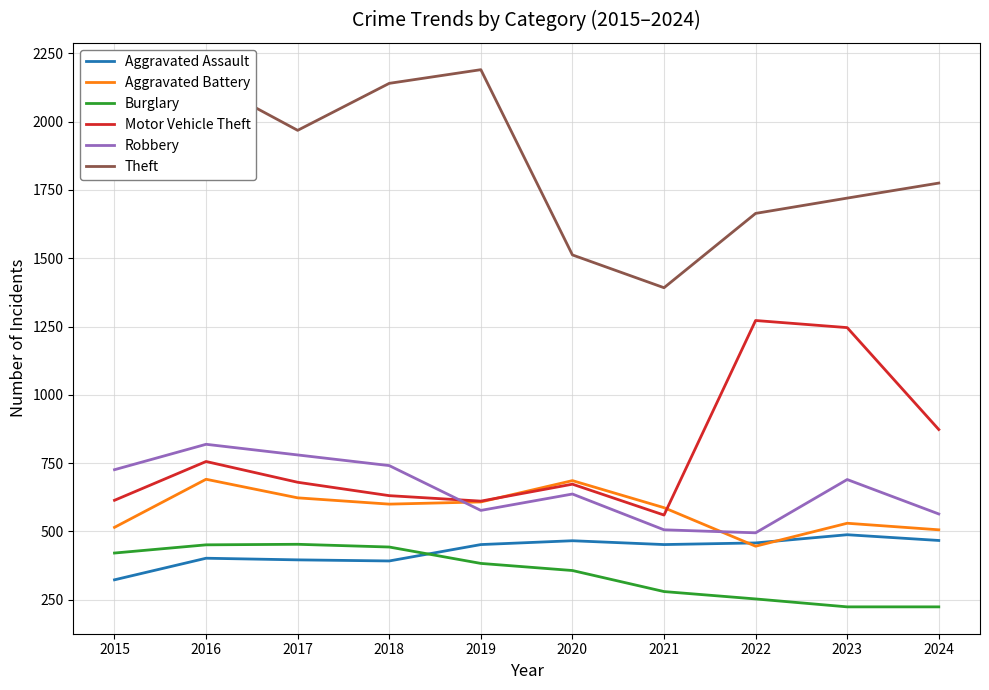

What is the sum of all Motor Vehicle Theft values?

7916